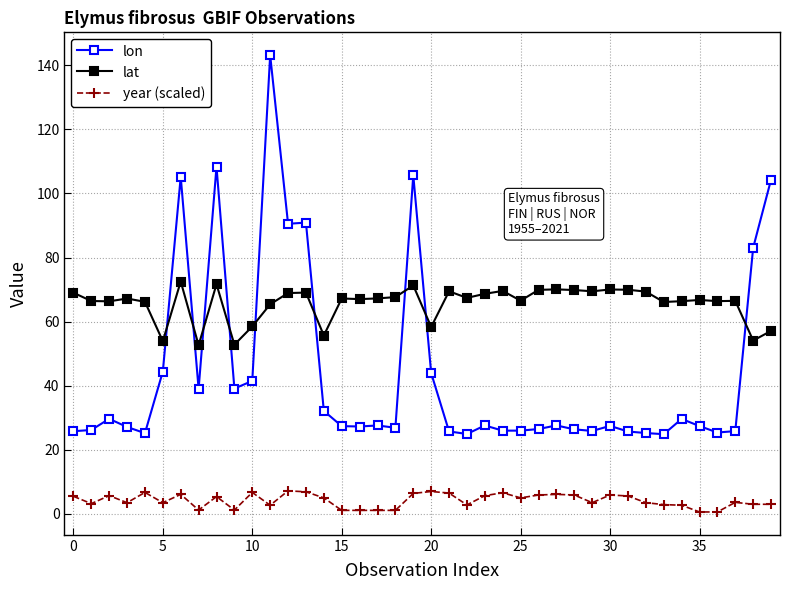

List the series in order of their overall mean, highest first.

lat, lon, year (scaled)